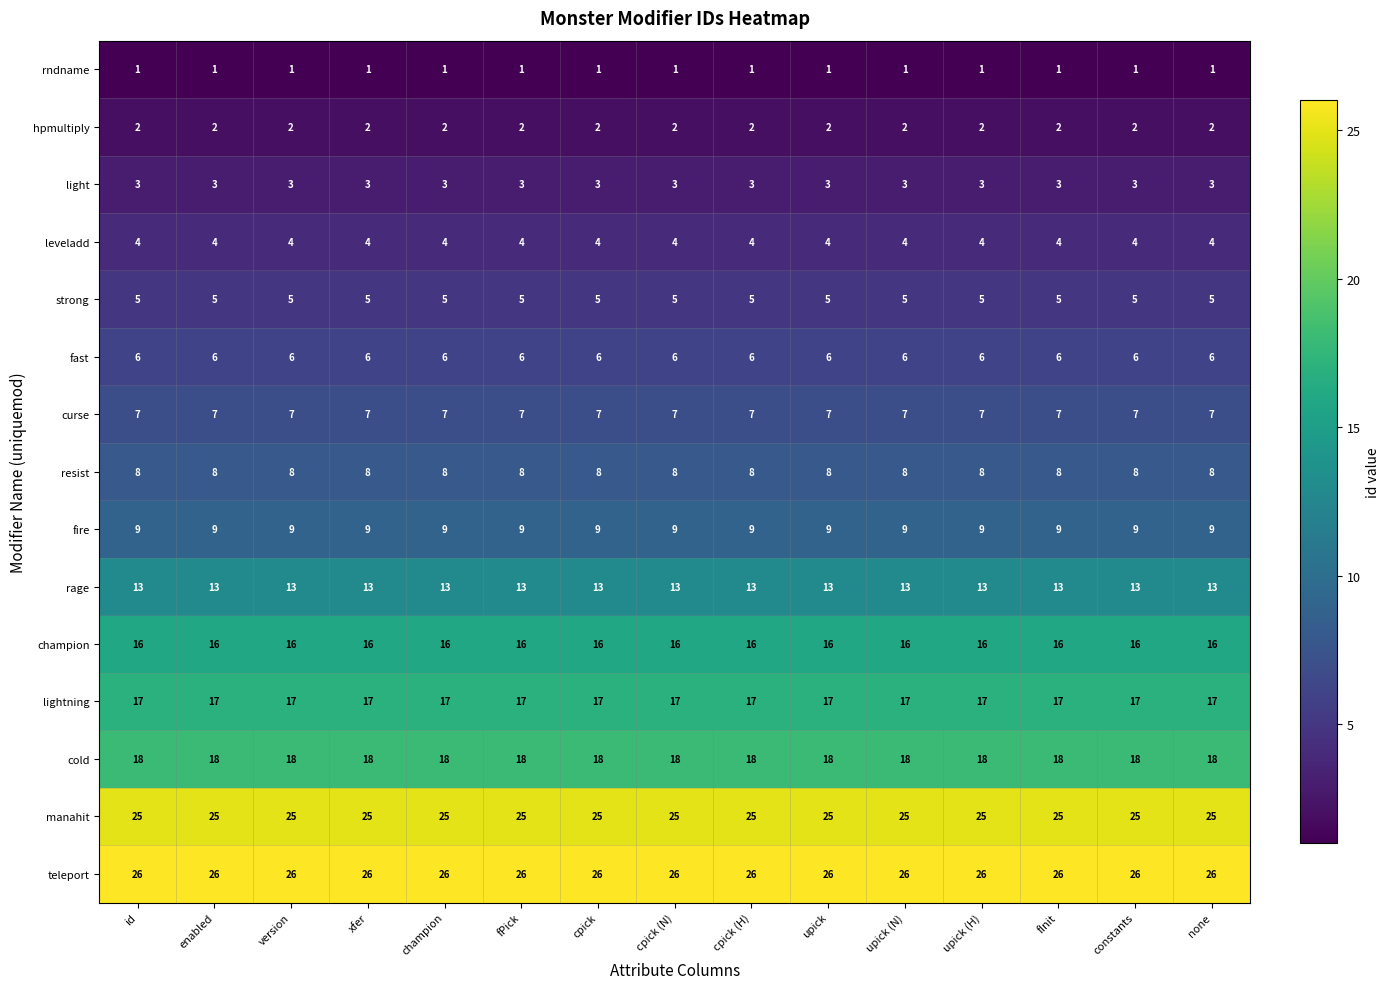

What is the highest value of the leveladd series?

4